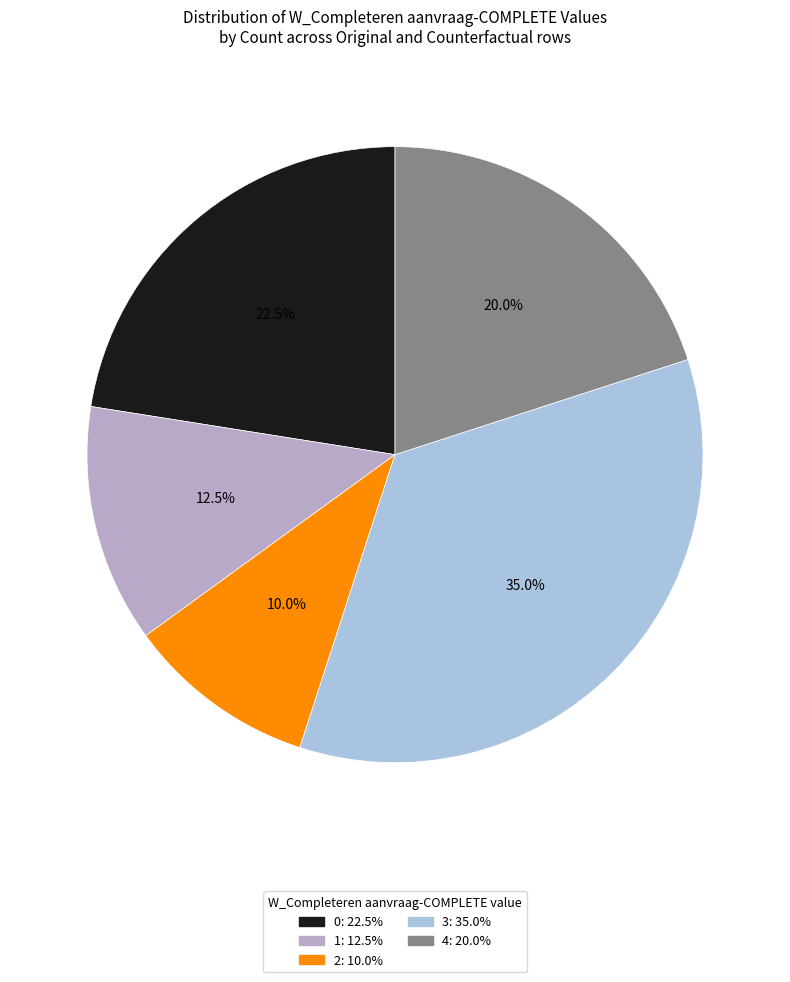

How many slices are in this pie chart?

5